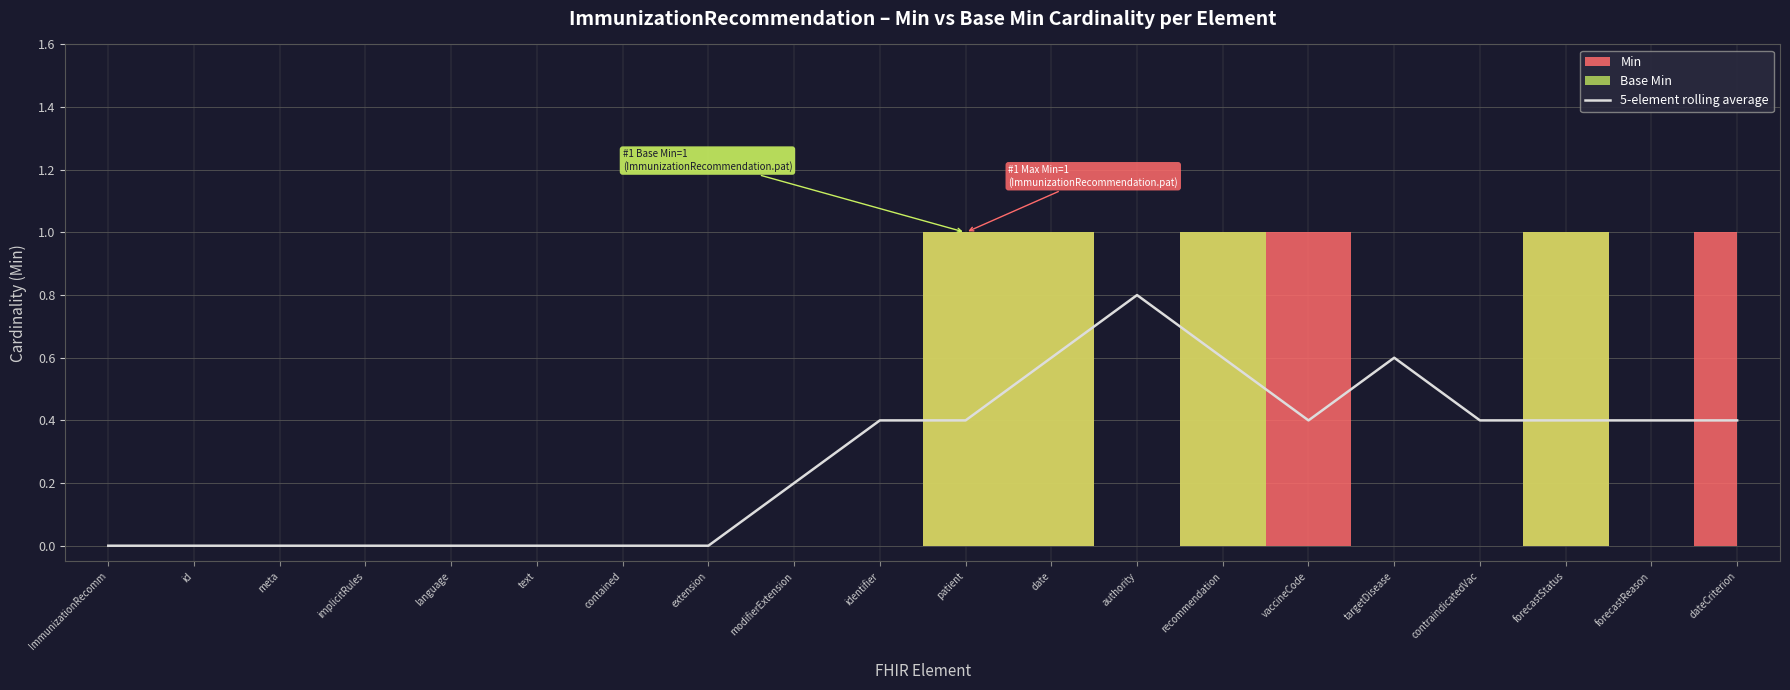

Where is the first local minimum?

vaccineCode